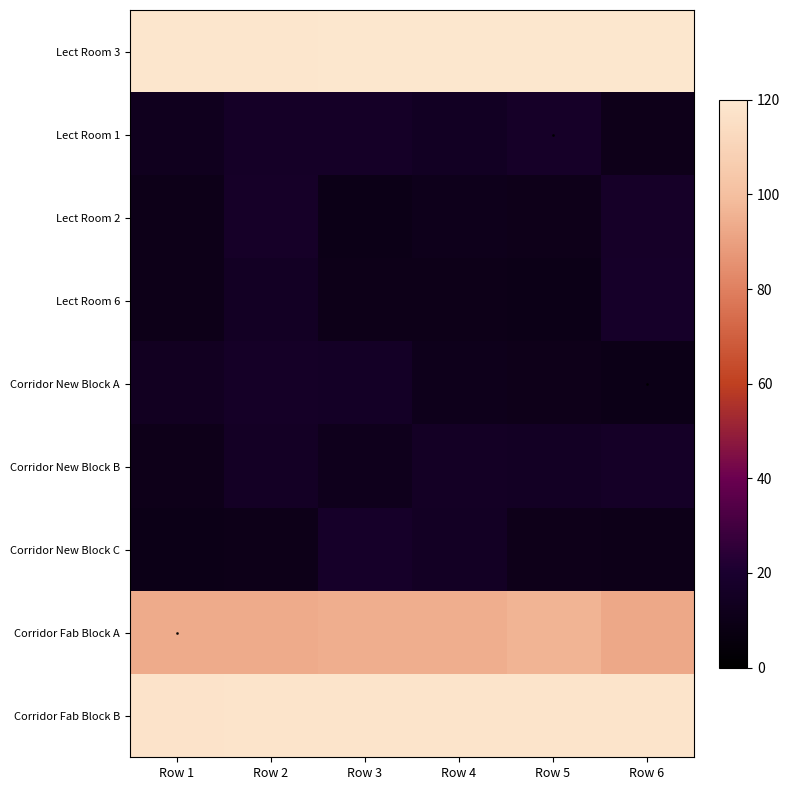

At which label does Corridor New Block A first exceed 14?

Row 1